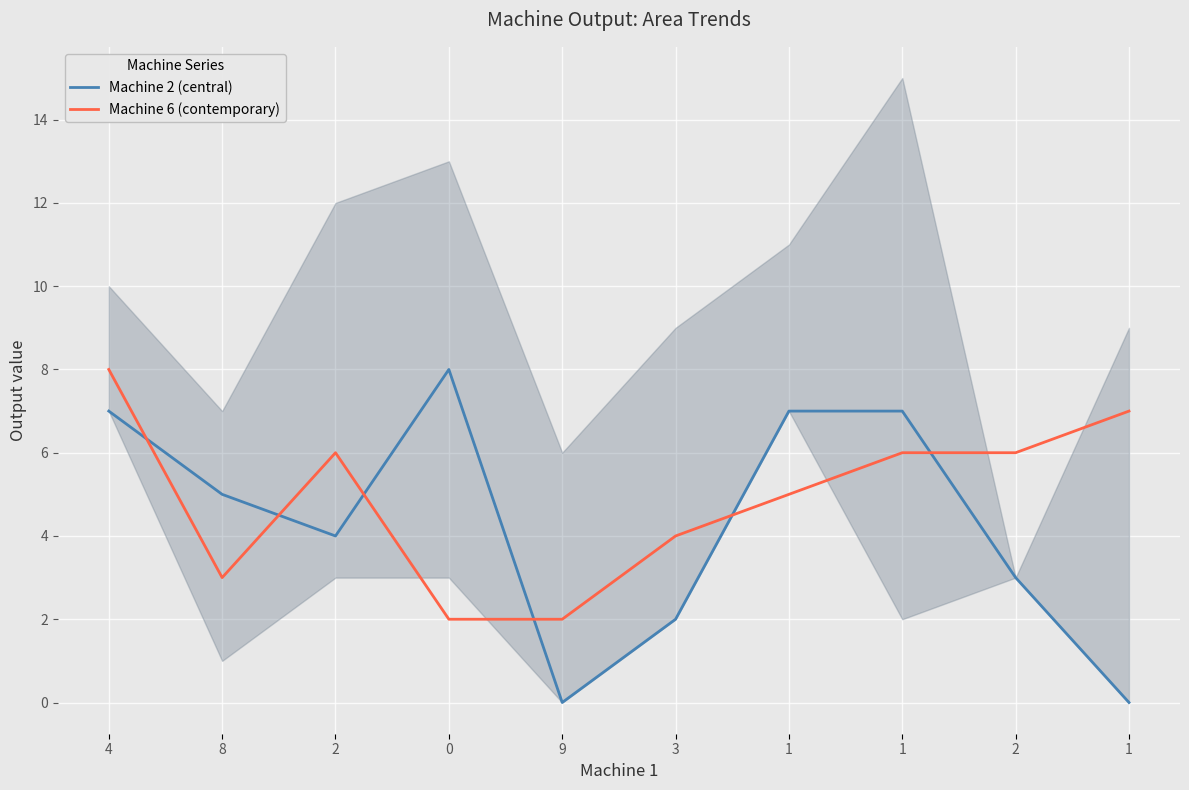

Rank the series by their maximum value, from lowest to highest.

Machine 2 (central), Machine 6 (contemporary)